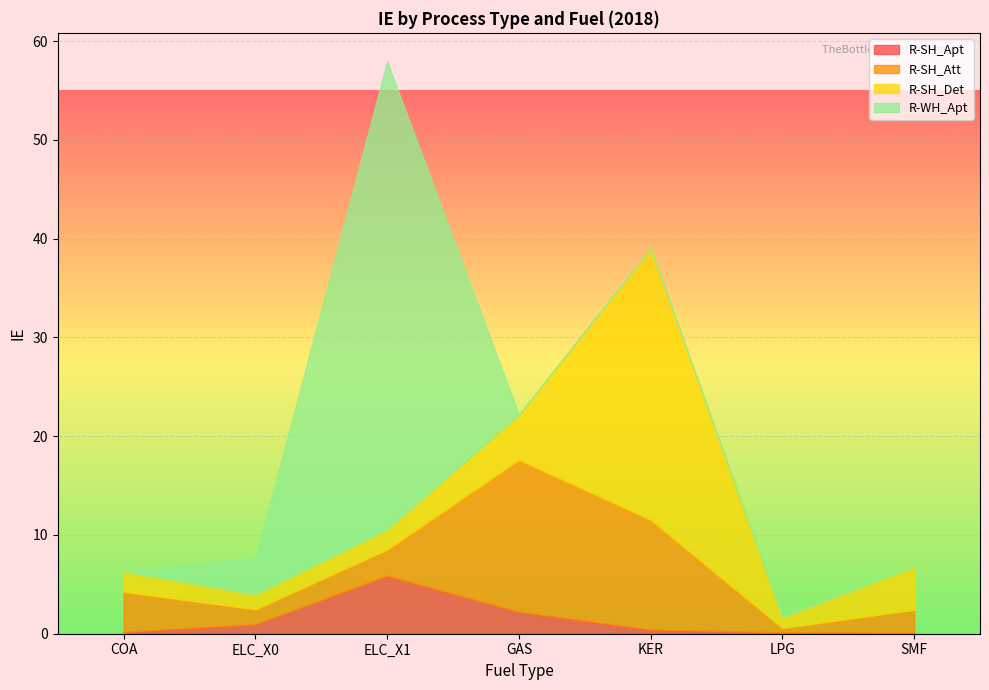

Which category has the highest value across all series?

ELC_X1